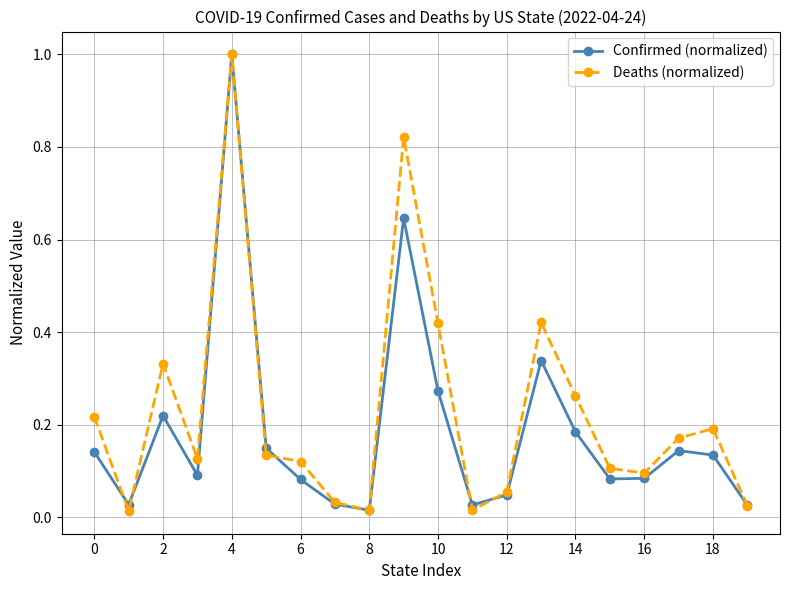

What is the maximum value shown in the chart?

1.0